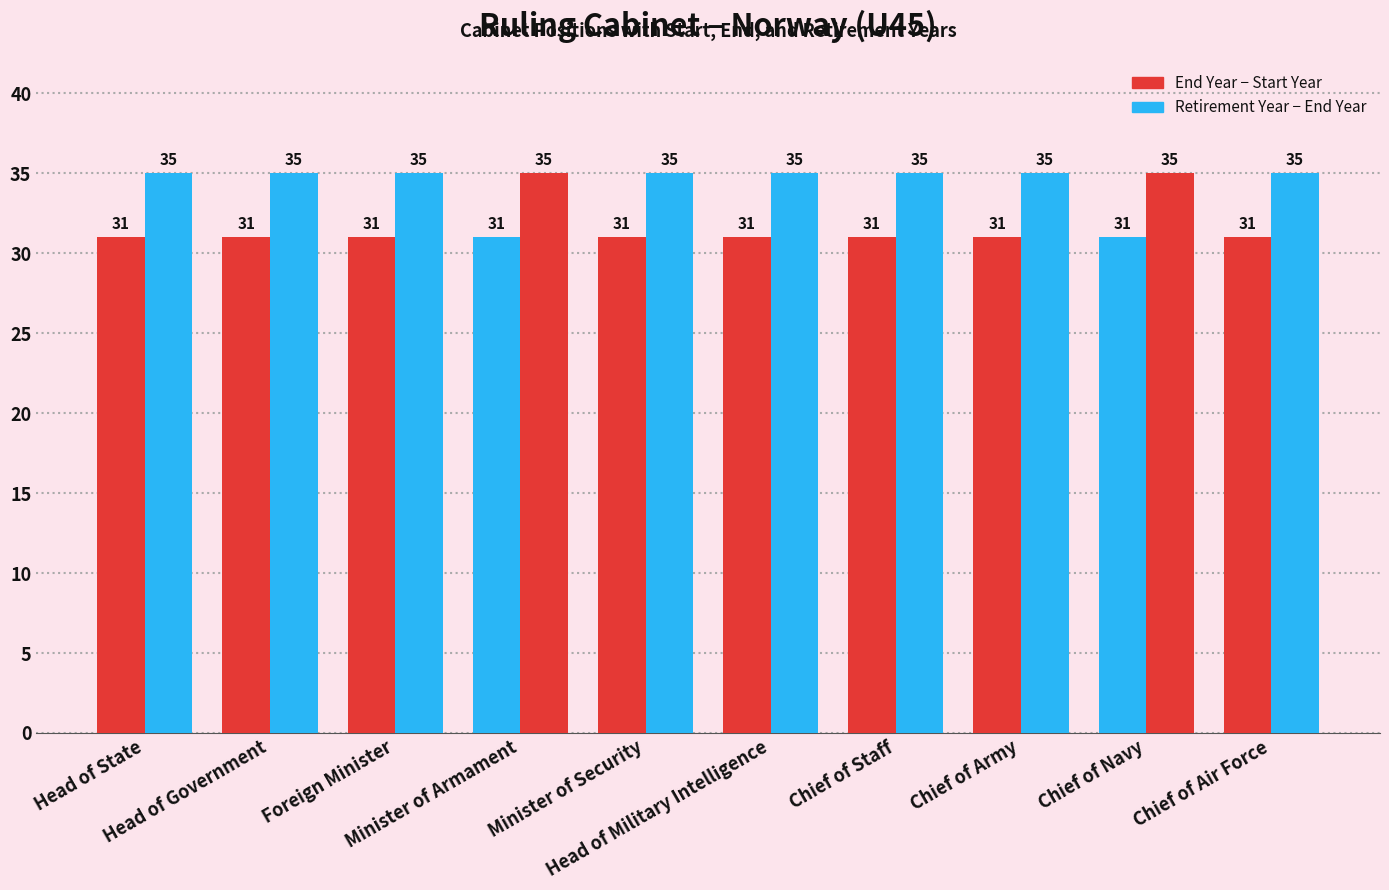

How many distinct data groups are displayed?

2